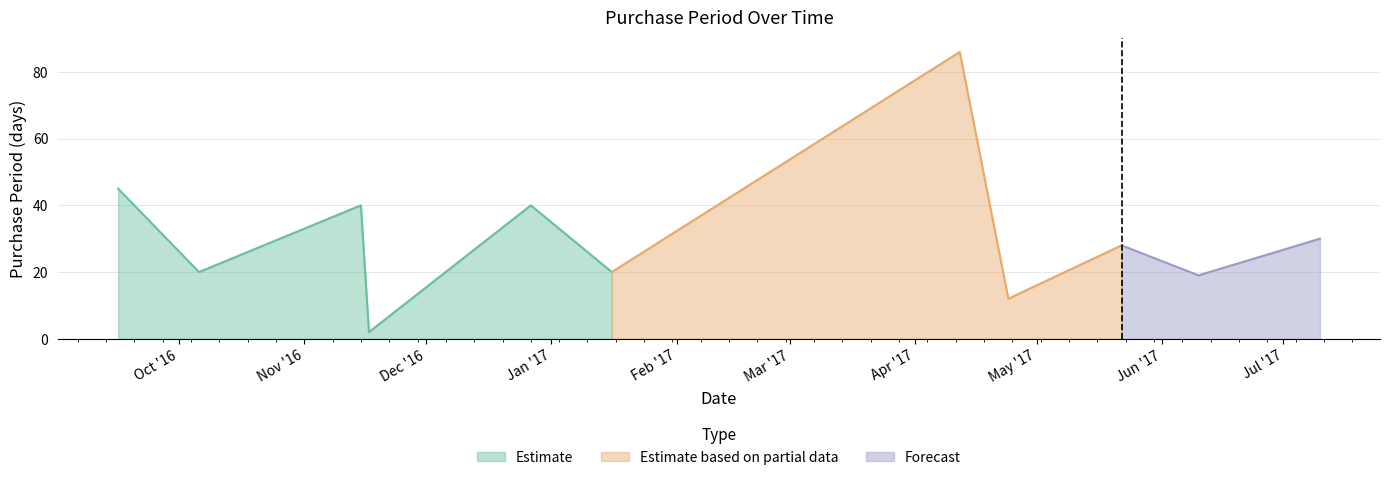

Rank the categories by value from highest to lowest.

2017-04-12, 2016-09-16, 2016-11-15, 2016-12-27, 2017-07-10, 2017-05-22, 2016-10-06, 2017-01-16, 2017-06-10, 2017-04-24, 2016-11-17